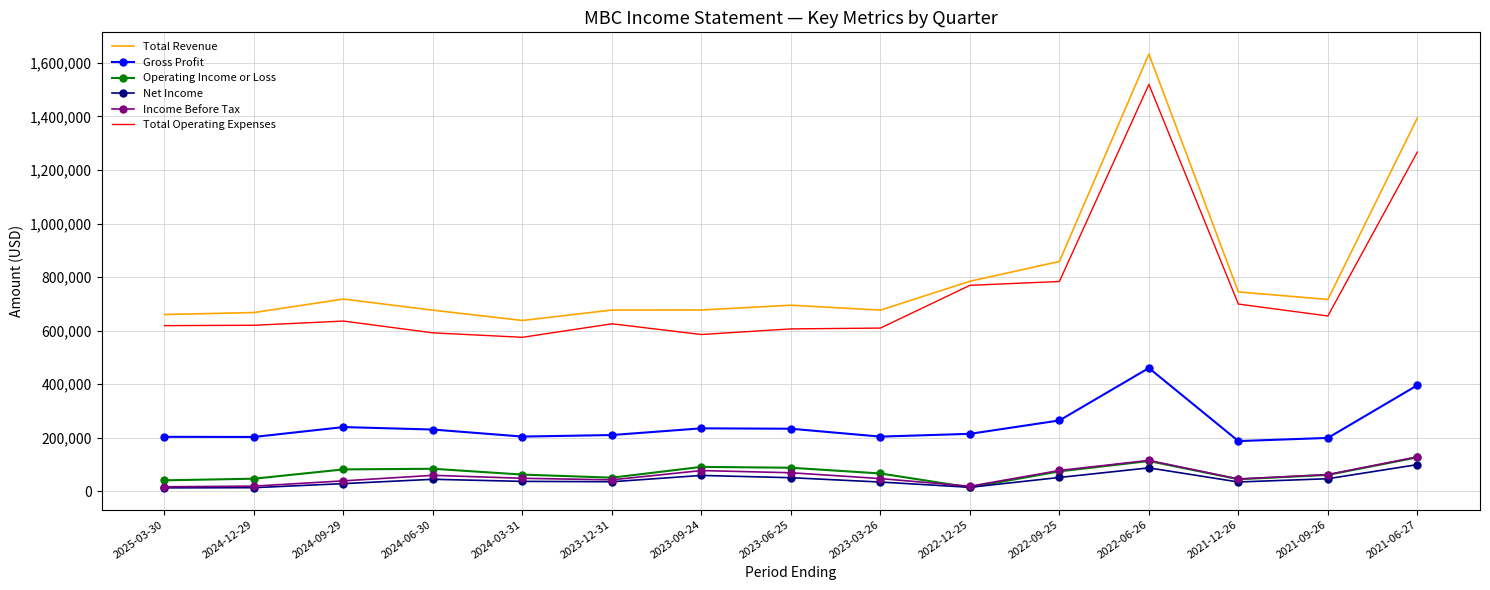

Count the number of data series in this chart.

6